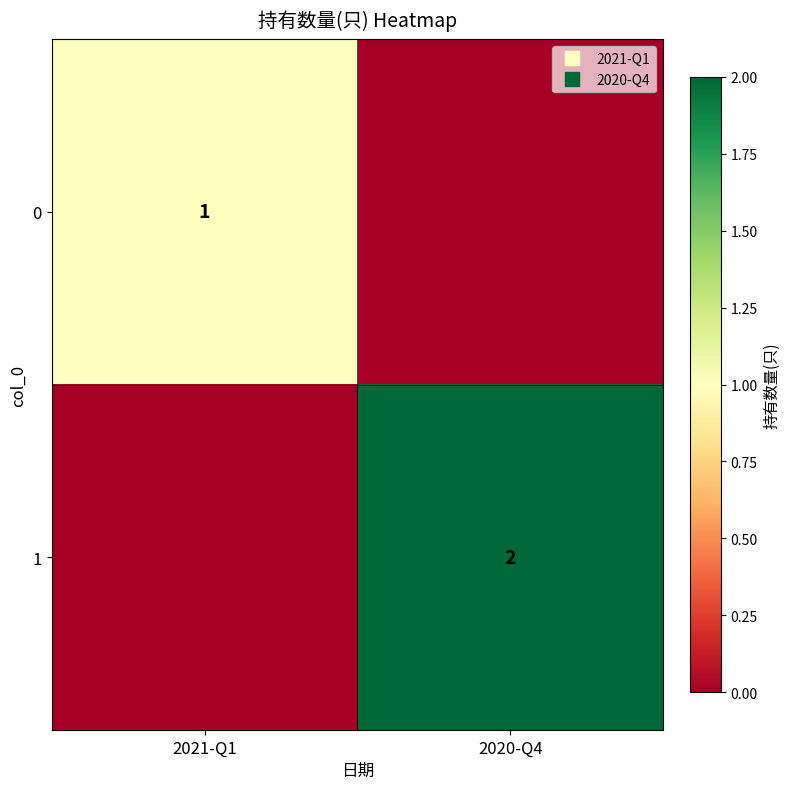

List the series in order of their peak value, lowest first.

0, 1